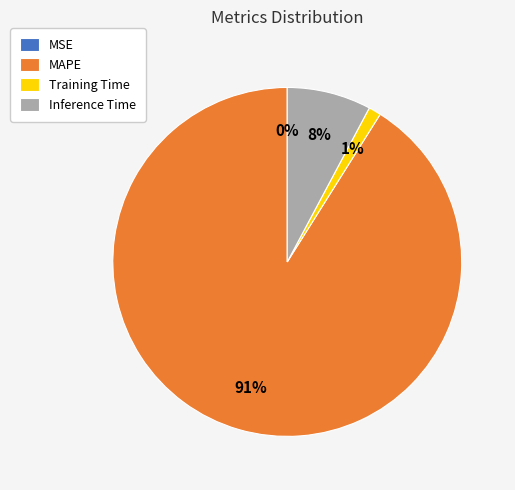

Combined, do MAPE and Training Time account for over 50%?

Yes